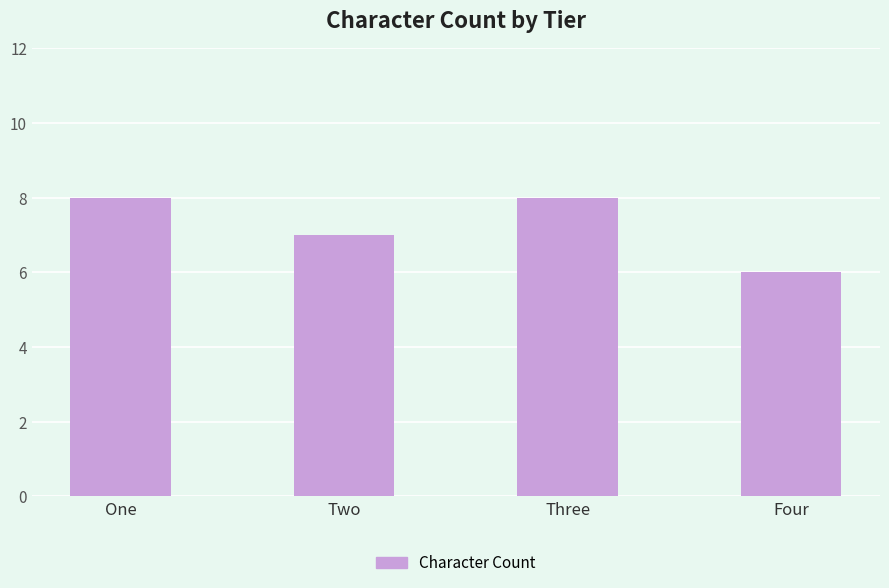

Which has a higher value, Two or Four?

Two